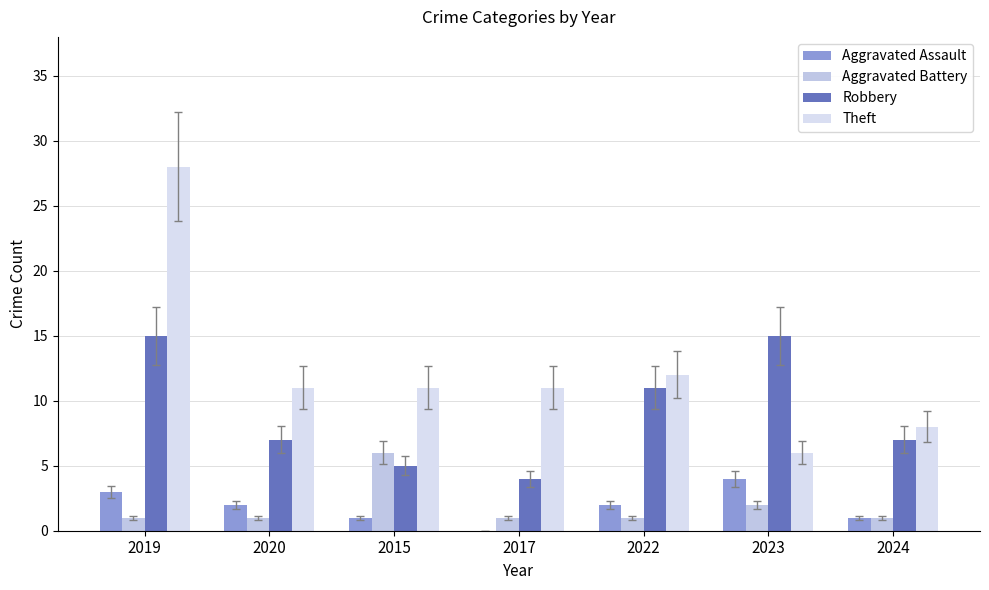

Which category has the lowest value in the Theft series?

2023